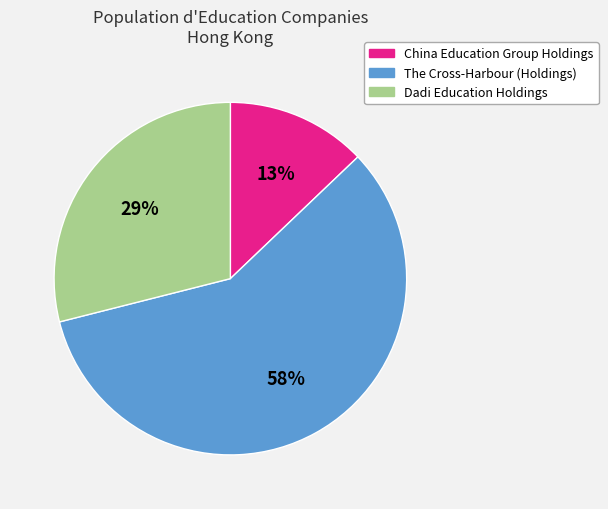

How many segments does this pie chart have?

3